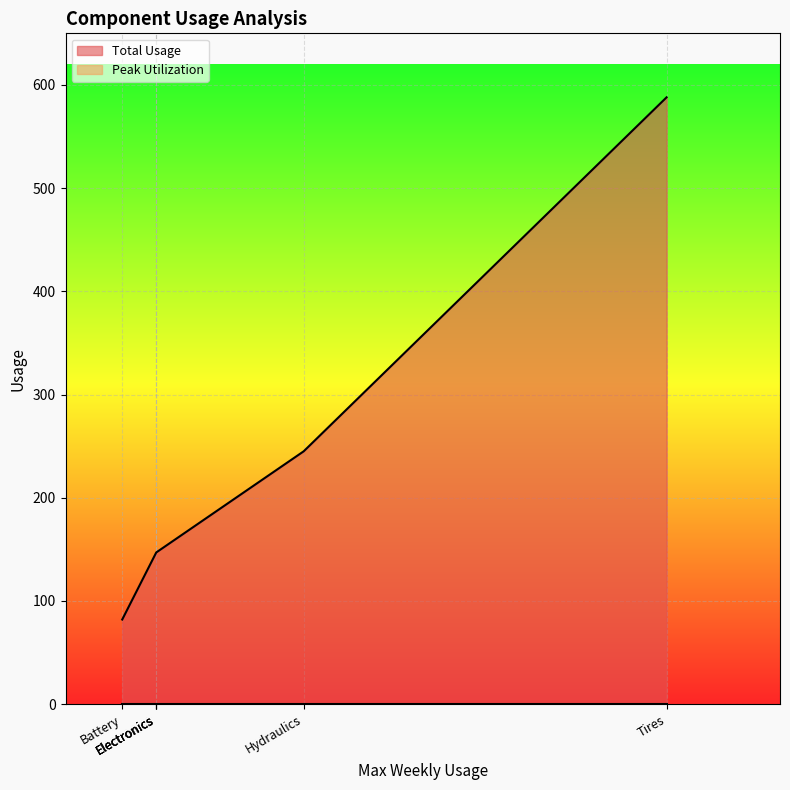

Is it true that Total Usage equals 344 at Hydraulics?

False